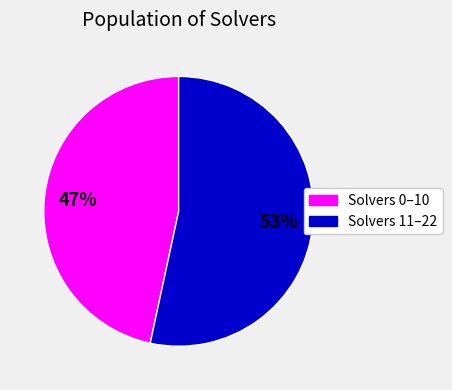

Does any single category account for the majority?

Yes